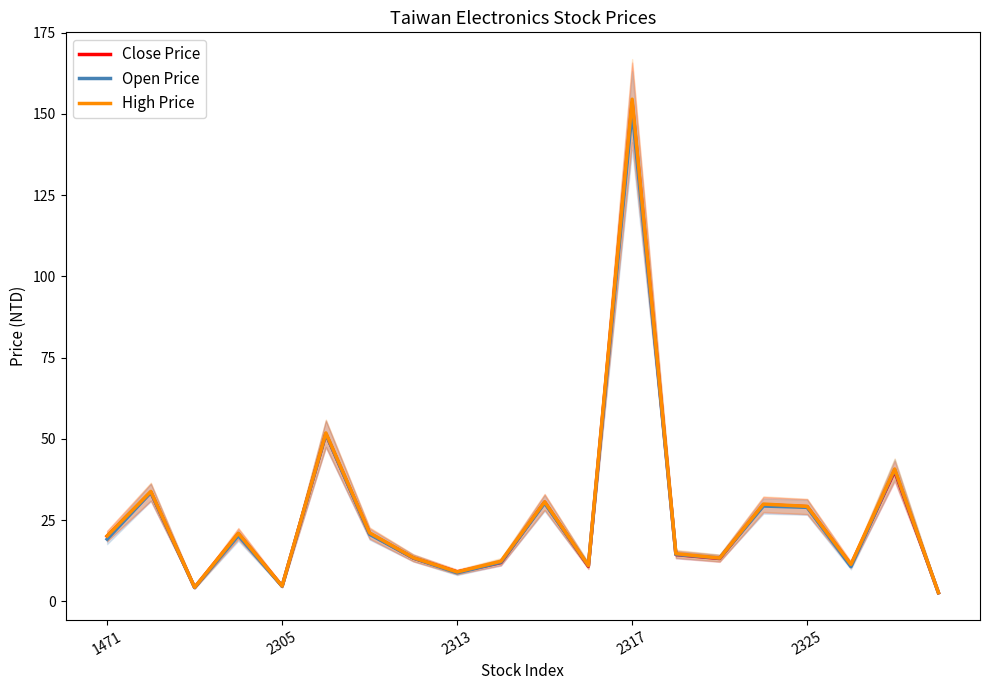

At which label does High Price reach its peak?

2317